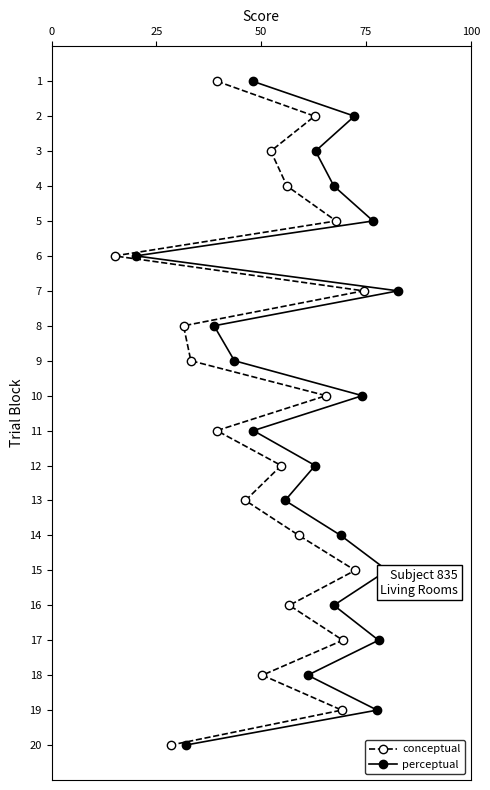

What is the maximum value for conceptual?

20